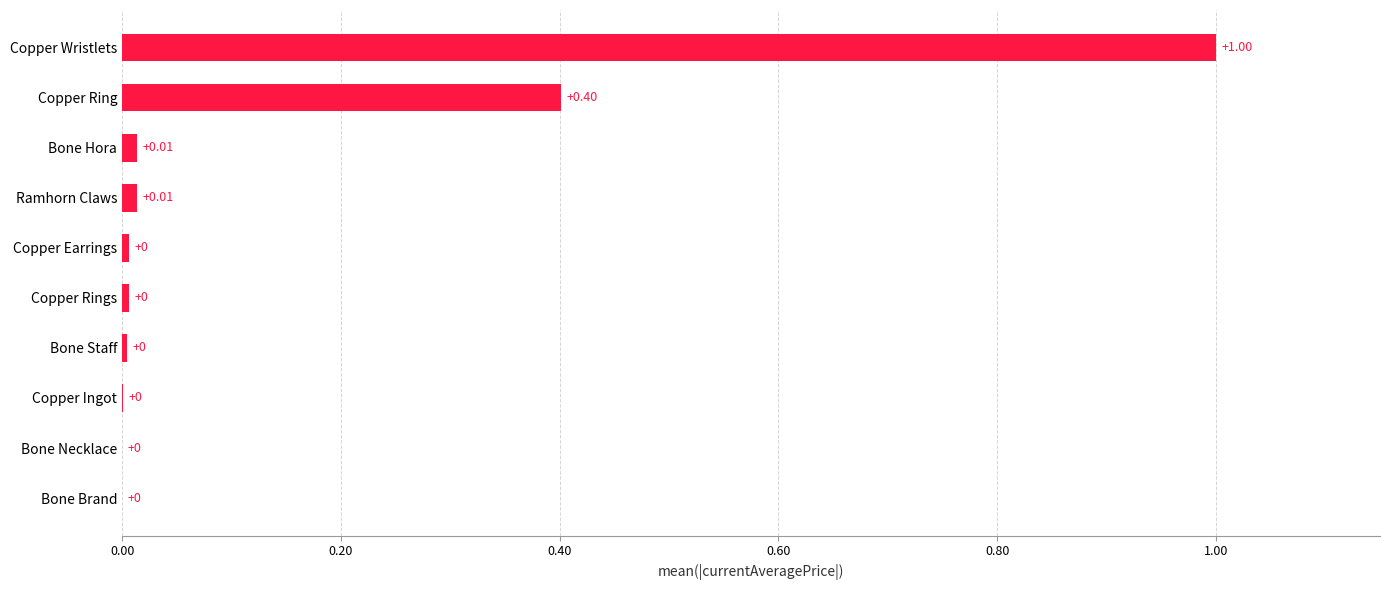

What is the sum of the values at Copper Wristlets and Bone Hora?

1.0